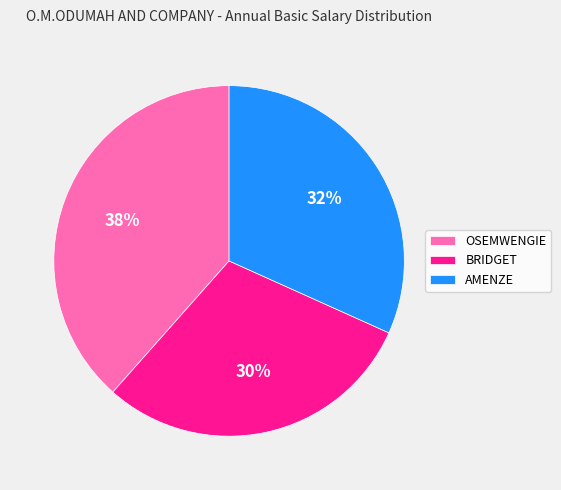

Combined, do BRIDGET and AMENZE account for over 50%?

Yes